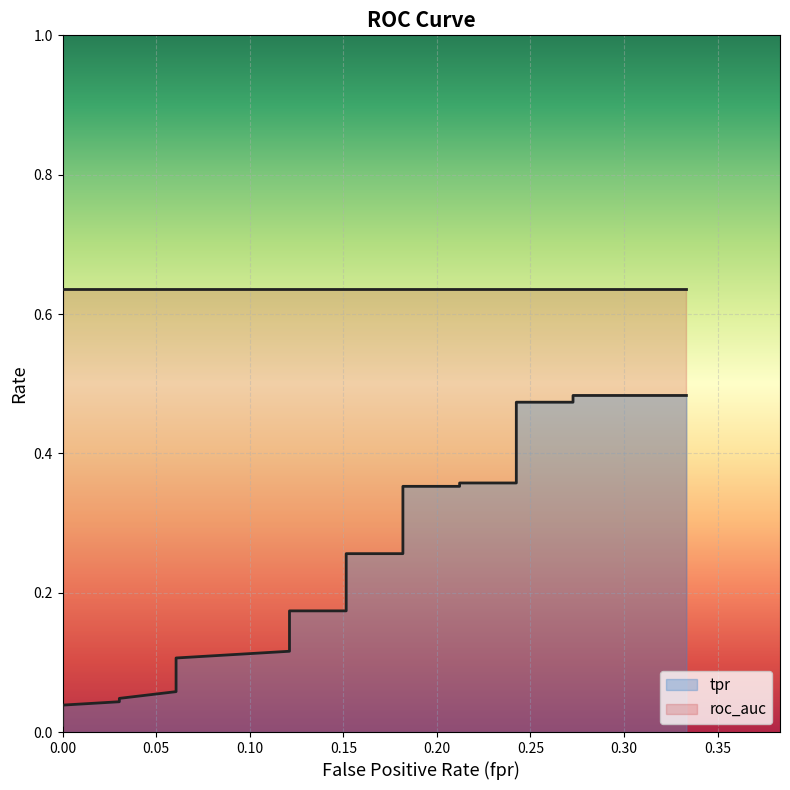

Does the chart display data point markers on the line(s)?

No